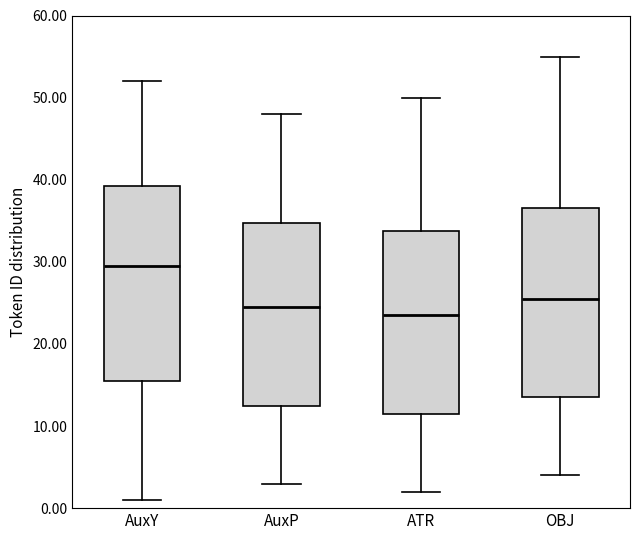

Where does the median line of the box for OBJ sit on the y-axis? The values are not printed on the chart, so give them approximately, as read against the axis.

26